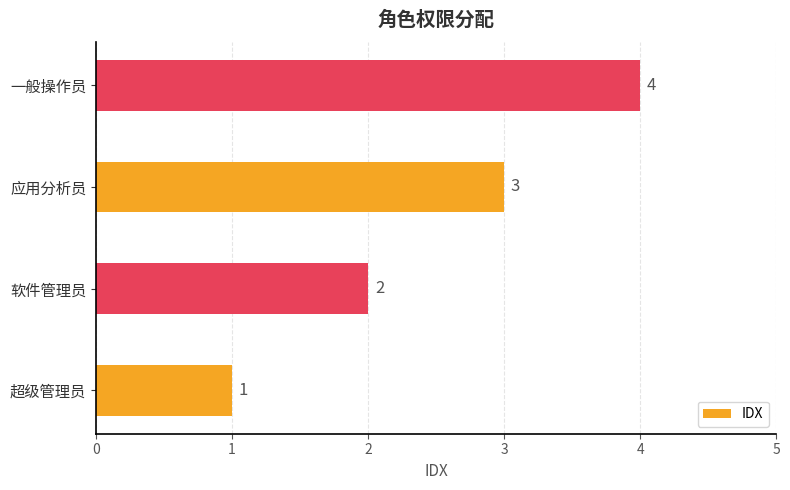

What is the change in value from 超级管理员 to 软件管理员?

+1